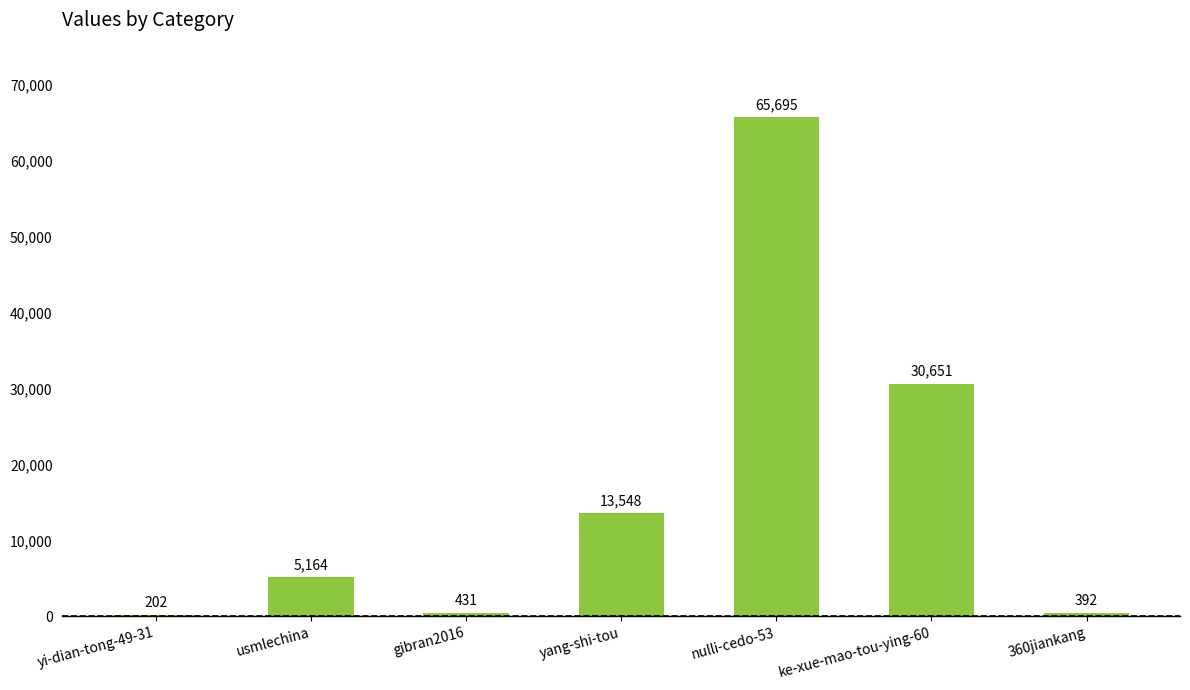

What is the ratio of the value at 360jiankang to the value at yi-dian-tong-49-31?

1.9